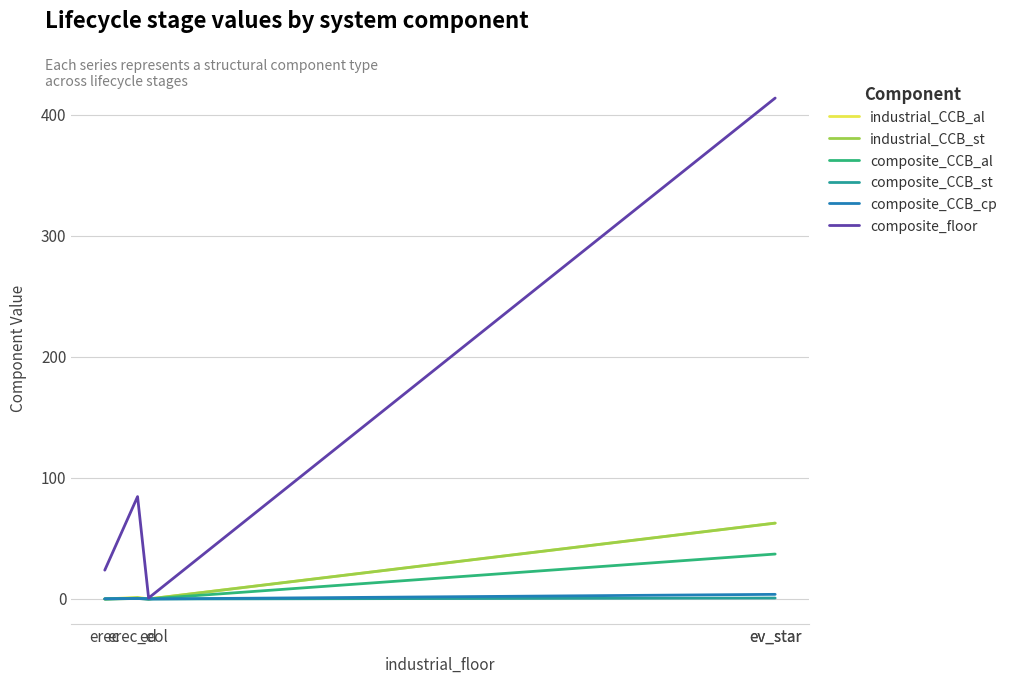

True or false: composite_CCB_al has more than 1 points higher than both neighbors.

False